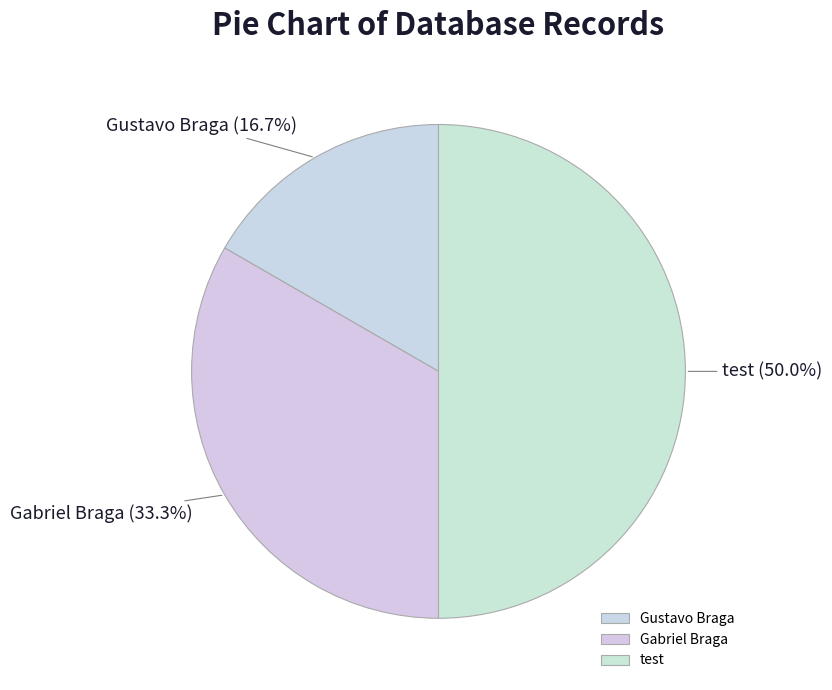

To the nearest percent, what is the difference between the largest and smallest slice percentages?

33%